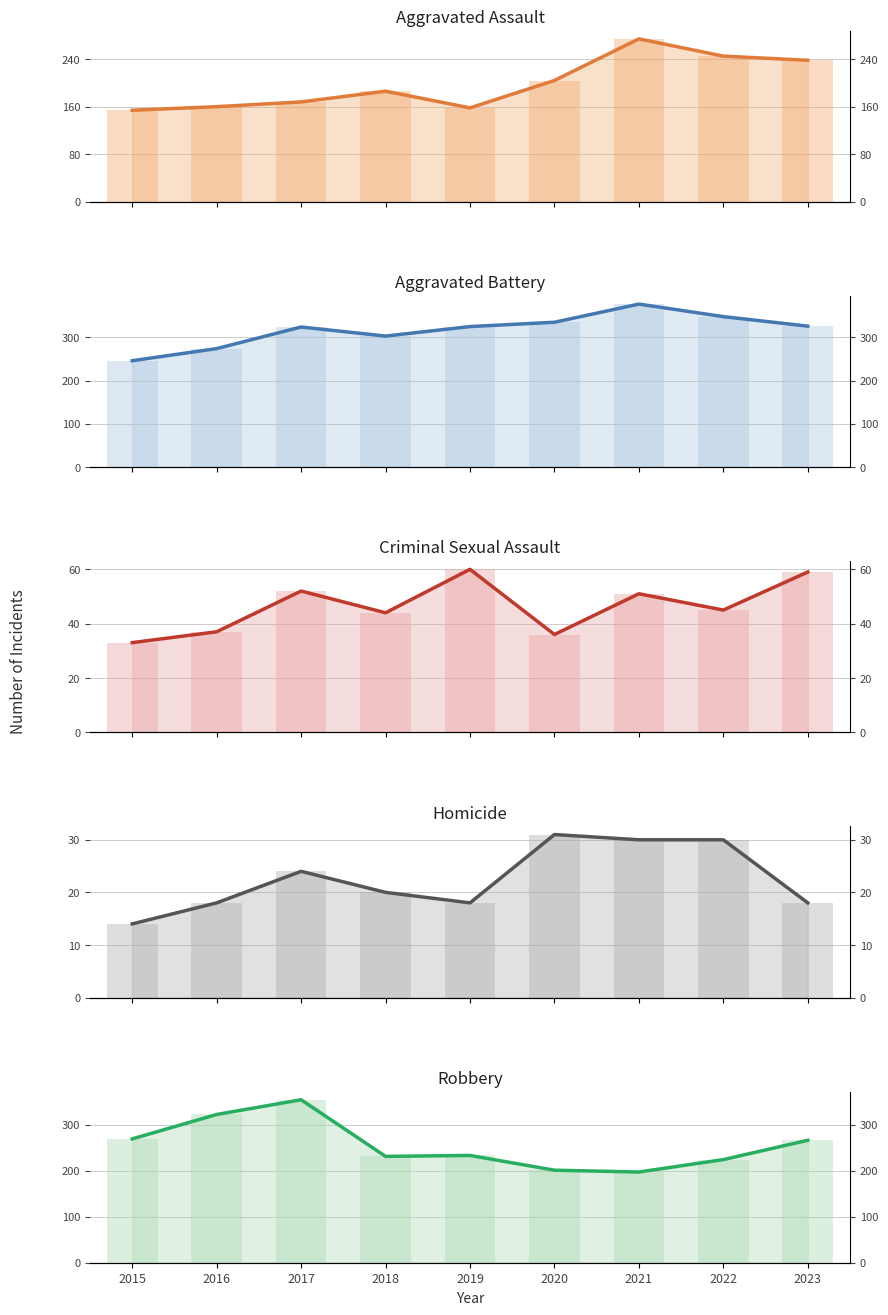

Reading left to right, what are all the values shown in this chart?

Aggravated Assault: 2015=154	2016=160	2017=168	2018=186	2019=158	2020=204	2021=274	2022=245	2023=238
Aggravated Battery: 2015=246	2016=274	2017=324	2018=303	2019=325	2020=335	2021=377	2022=348	2023=326
Criminal Sexual Assault: 2015=33	2016=37	2017=52	2018=44	2019=60	2020=36	2021=51	2022=45	2023=59
Homicide: 2015=14	2016=18	2017=24	2018=20	2019=18	2020=31	2021=30	2022=30	2023=18
Robbery: 2015=269	2016=322	2017=354	2018=231	2019=233	2020=201	2021=197	2022=224	2023=266